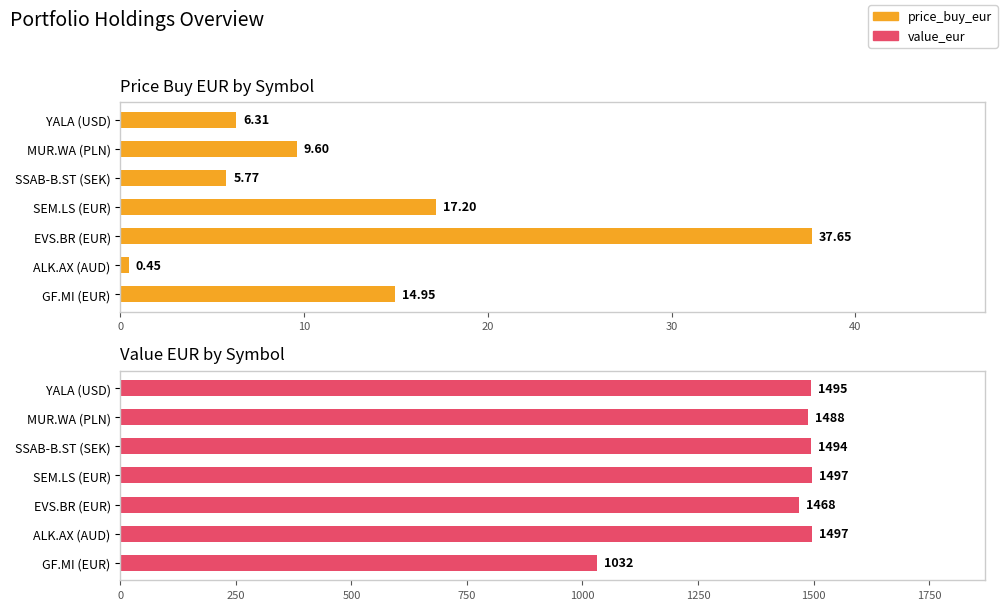

Is it true that value_eur equals 2664.9 at YALA (USD)?

False